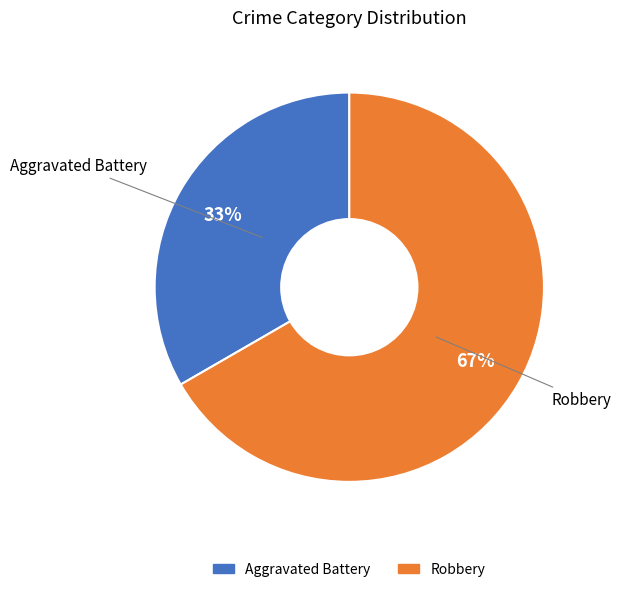

Is the sum of Robbery and Aggravated Battery greater than half?

Yes